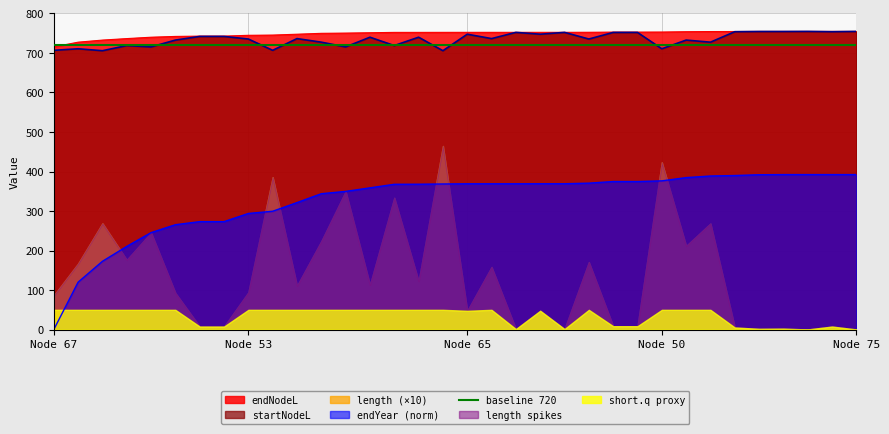

How many data points in startNodeL are less than 736?

16